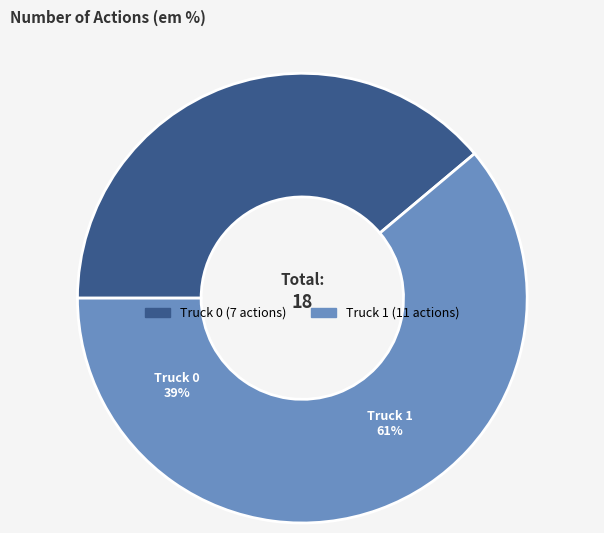

What is the change in value from Truck 0 to Truck 1?

+4